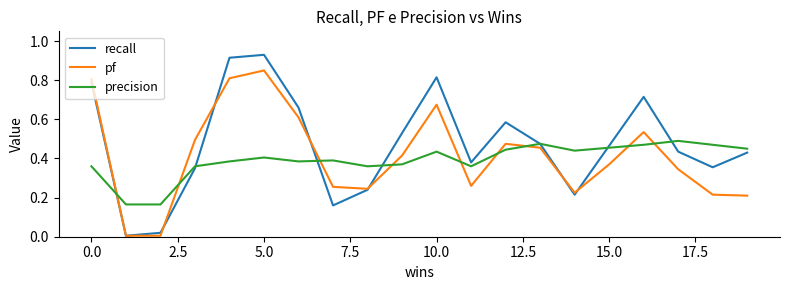

Which series has the widest spread of values?

recall